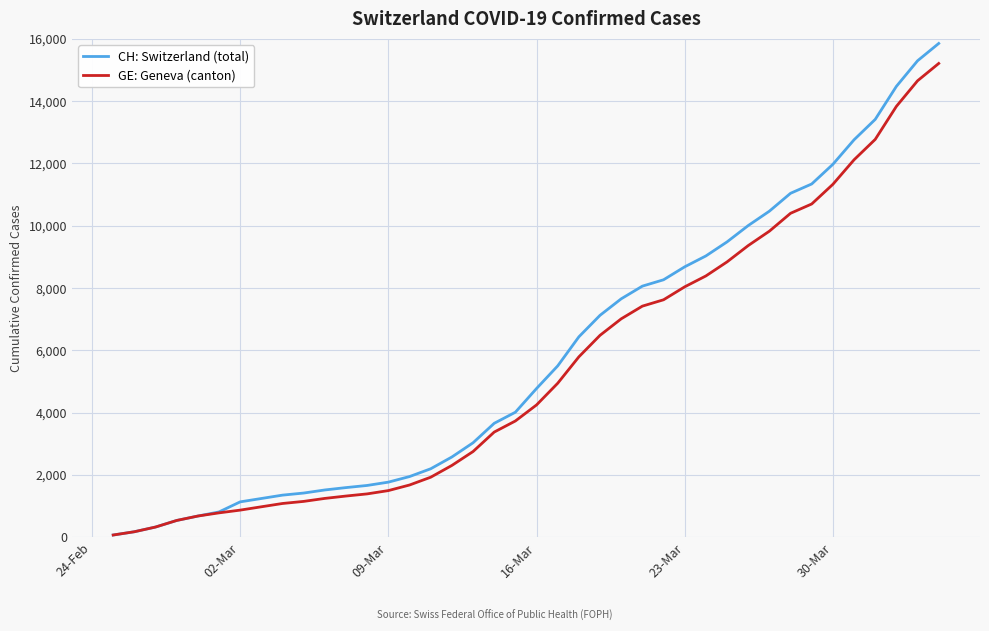

What is the greatest value displayed?

15850